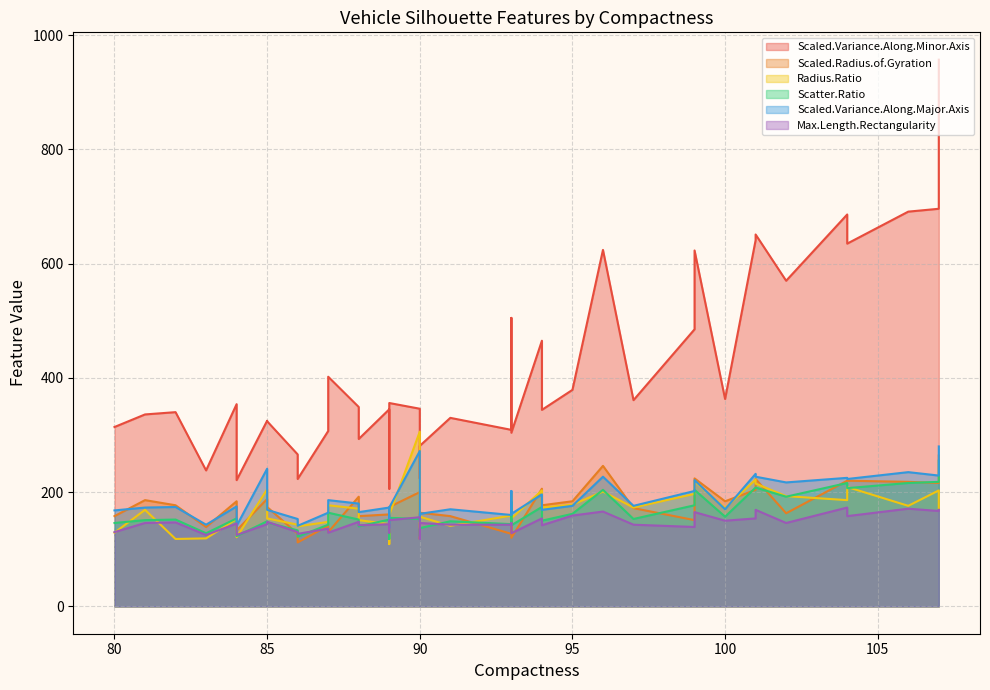

Which series has the largest total across all categories?

Scaled.Variance.Along.Minor.Axis